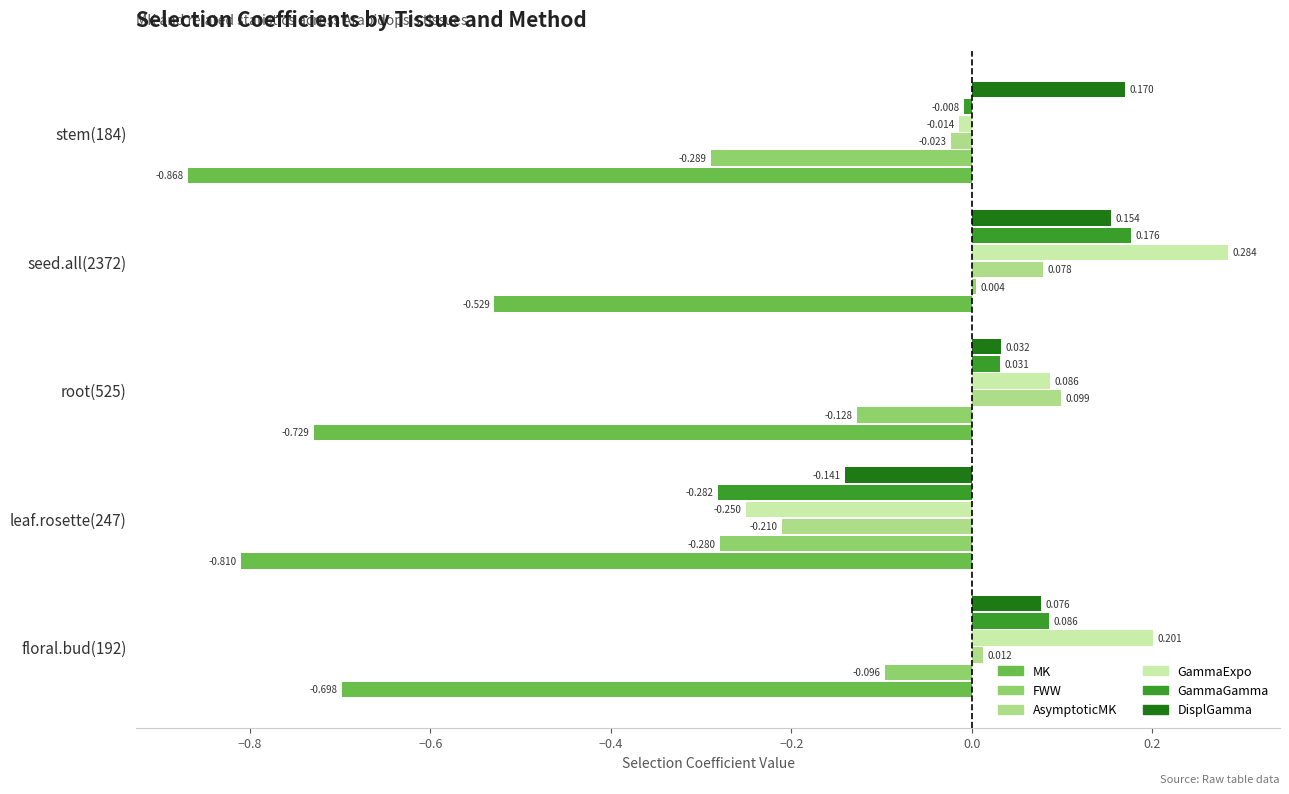

What is the difference between the maximum and minimum values in the GammaGamma series?

0.5